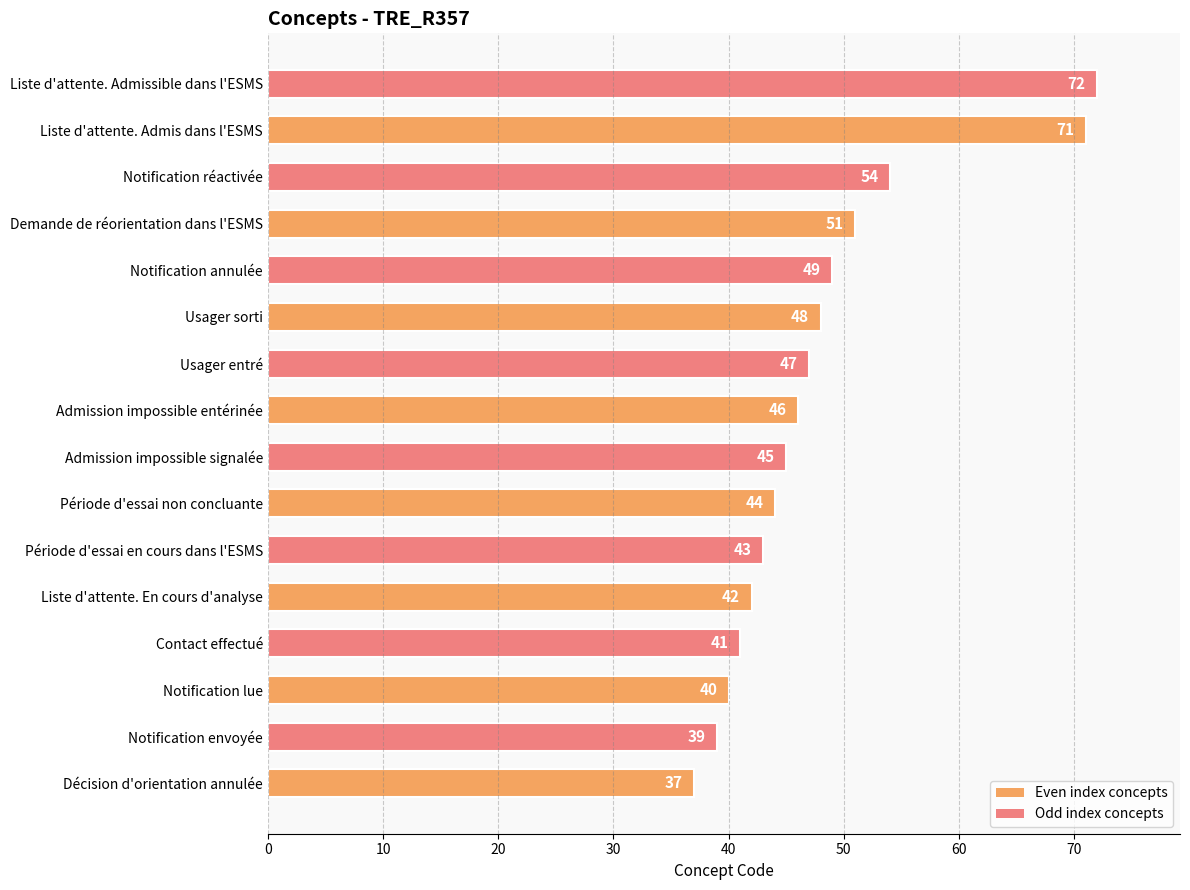

Reading bottom to top, what are all the values shown in this chart?

37	39	40	41	42	43	44	45	46	47	48	49	51	54	71	72